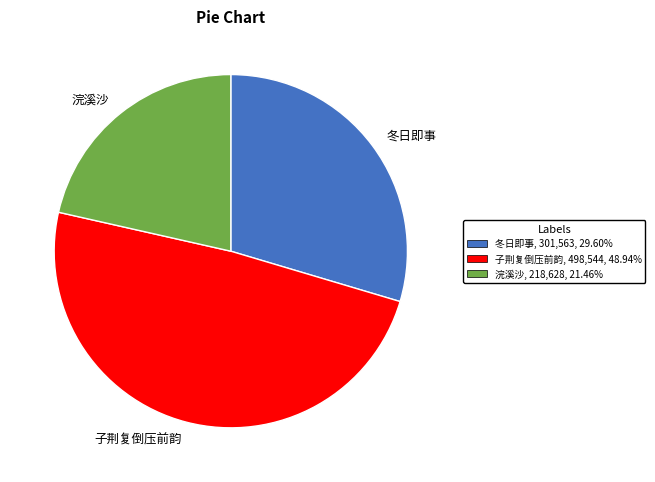

Is 冬日即事 the majority of the pie?

No